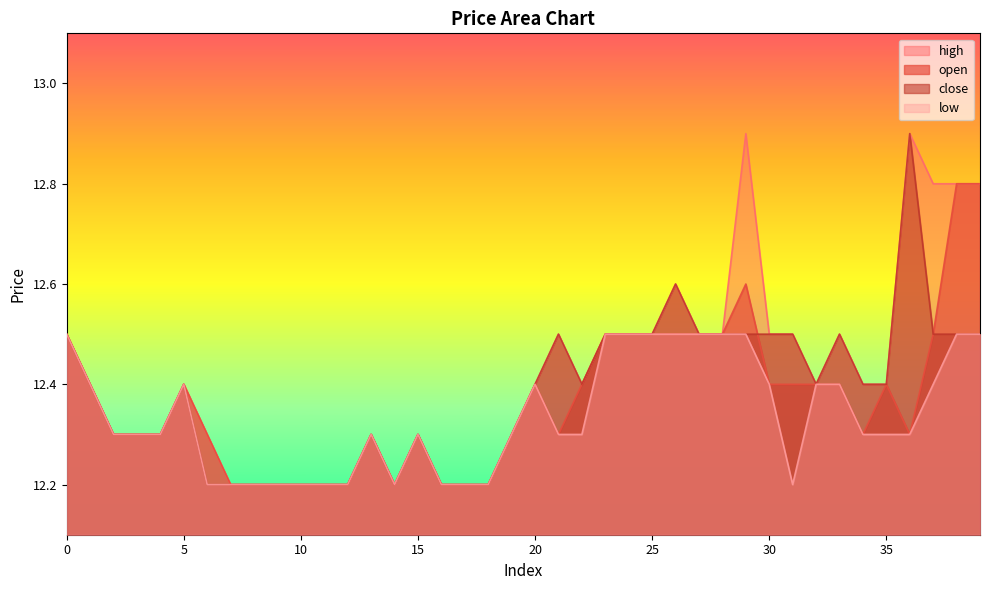

Which has a higher value, 29 or 5?

29